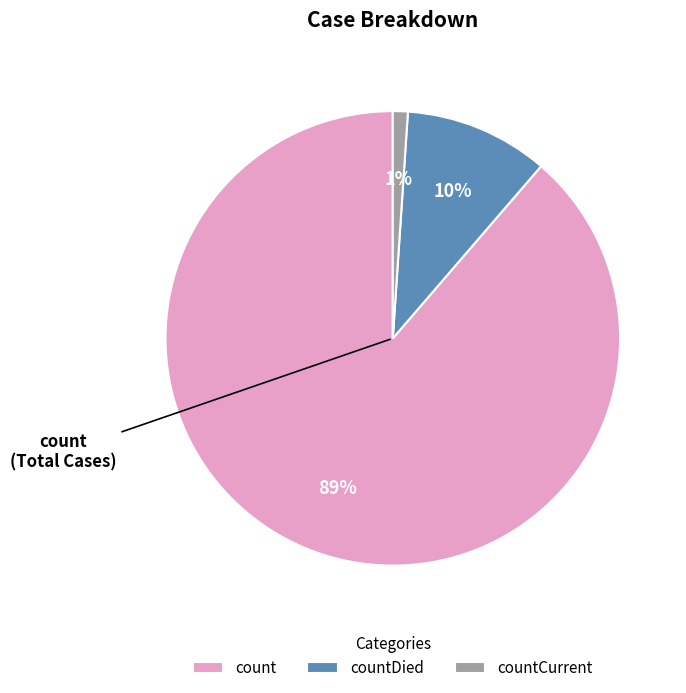

Is there any slice that represents more than half of the pie?

Yes